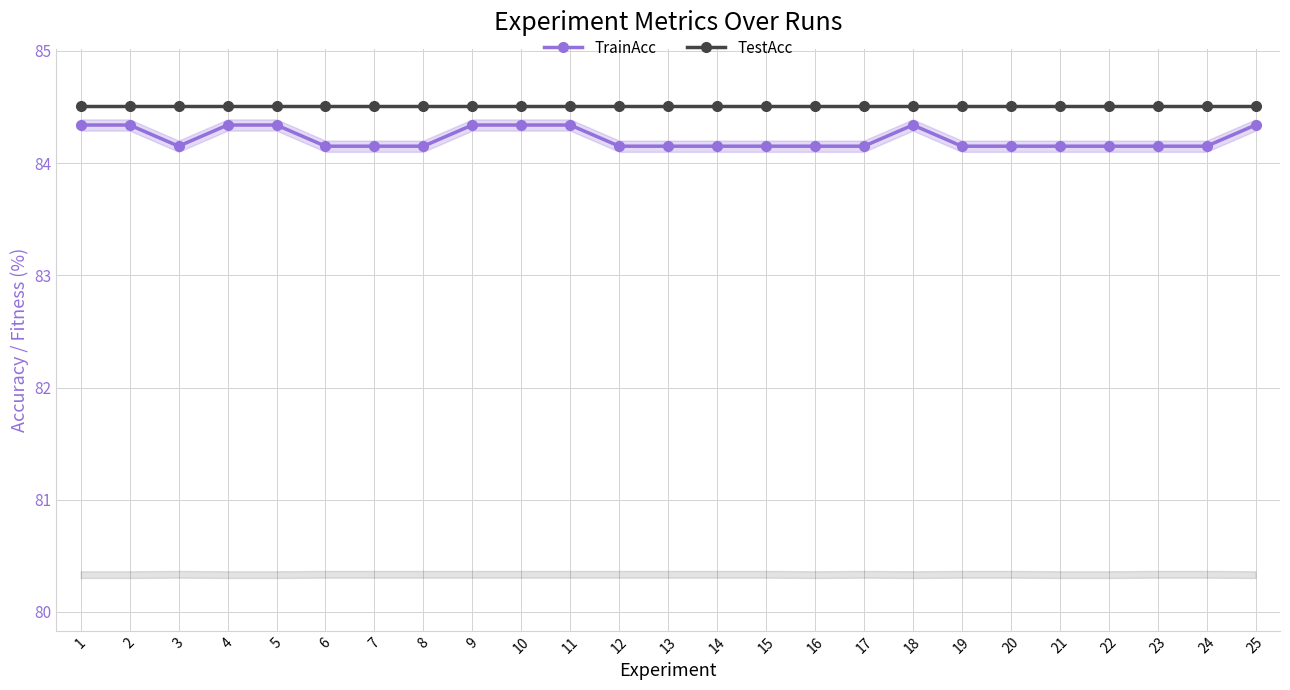

What is the maximum value for TestAcc?

84.5